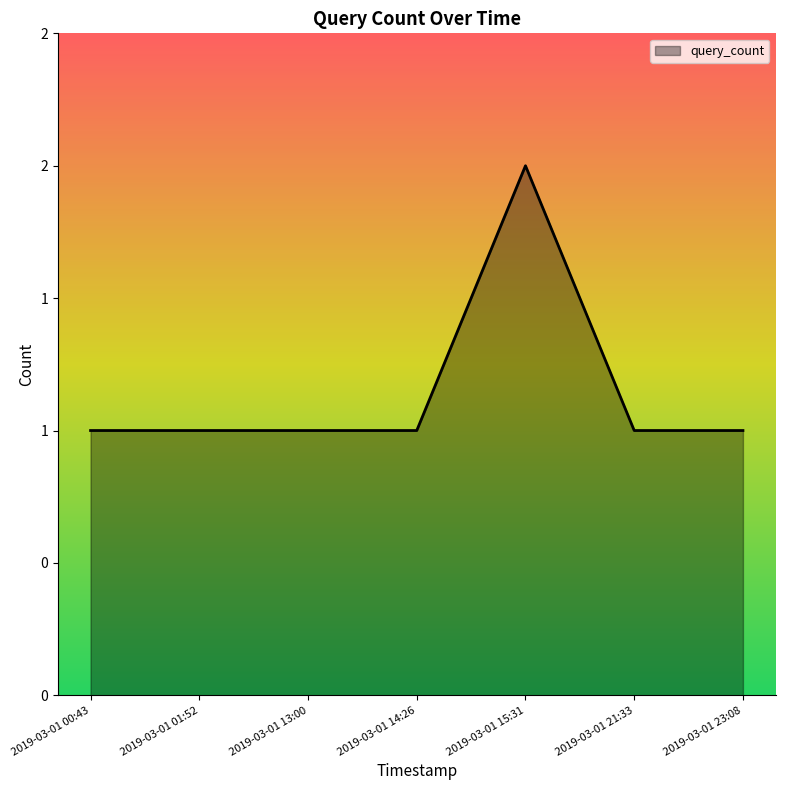

List the labels in order of value, smallest first.

2019-03-01 00:43, 2019-03-01 01:52, 2019-03-01 13:00, 2019-03-01 14:26, 2019-03-01 21:33, 2019-03-01 23:08, 2019-03-01 15:31